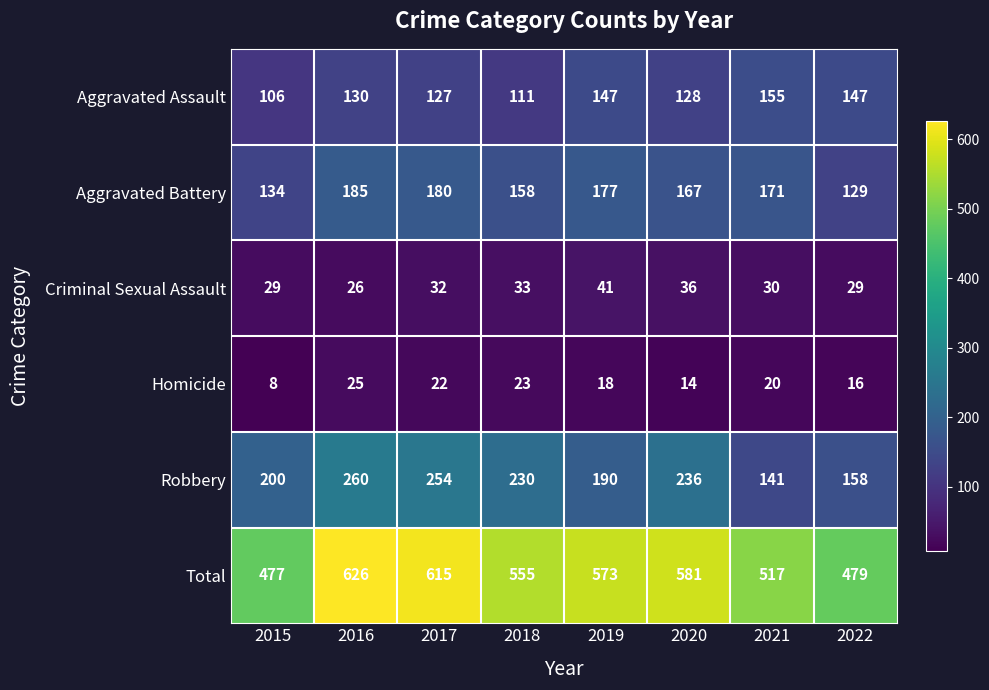

Is the value of Aggravated Battery at 2022 greater than the value of Total at 2018?

No